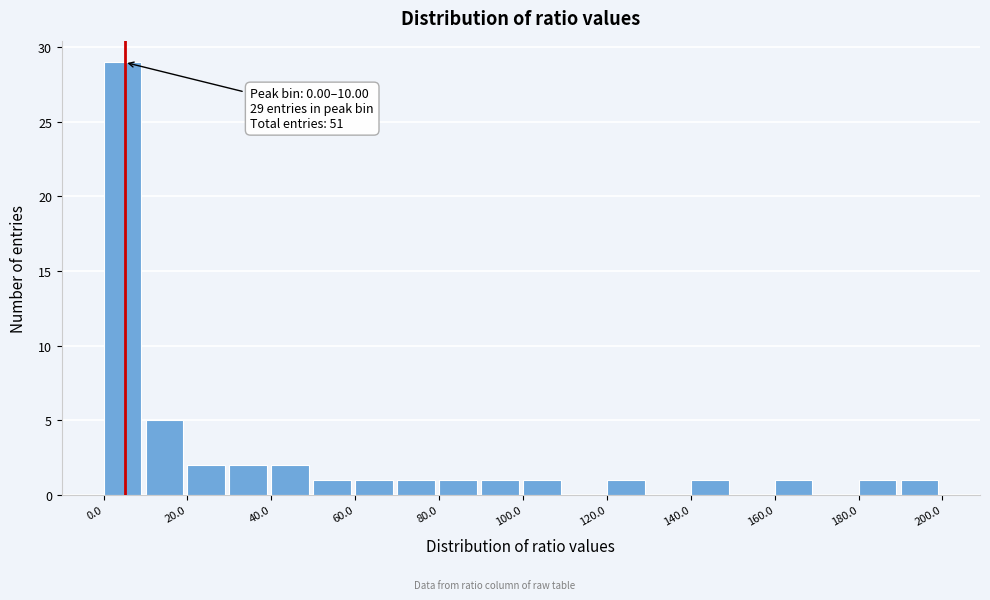

Which range on the x-axis has the tallest bar?

0 to 10